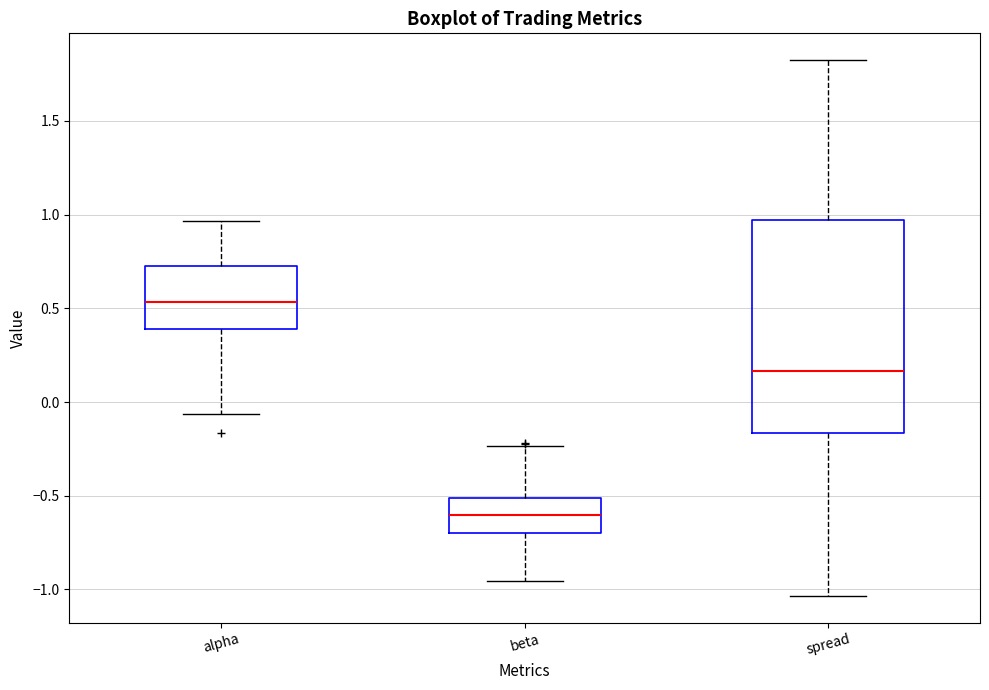

Reading left to right, transcribe this box plot: for each box, give where its median line is, the range the box spans, and where its two whiskers end, as read against the y-axis. The values are not printed on the chart, so give them approximately, as read against the axis.

alpha: median 0.55, box 0.40 to 0.75, whiskers -0.05 to 0.95
beta: median -0.60, box -0.70 to -0.50, whiskers -0.95 to -0.25
spread: median 0.15, box -0.15 to 0.95, whiskers -1.05 to 1.80